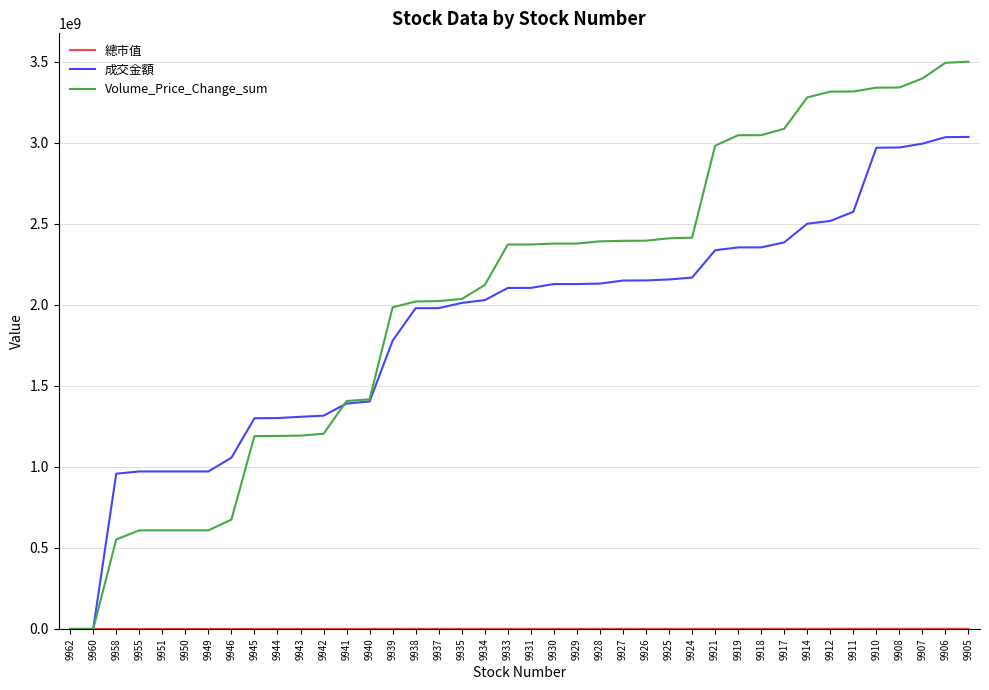

The value of Volume_Price_Change_sum at 9938 is 902036676. True or false?

False